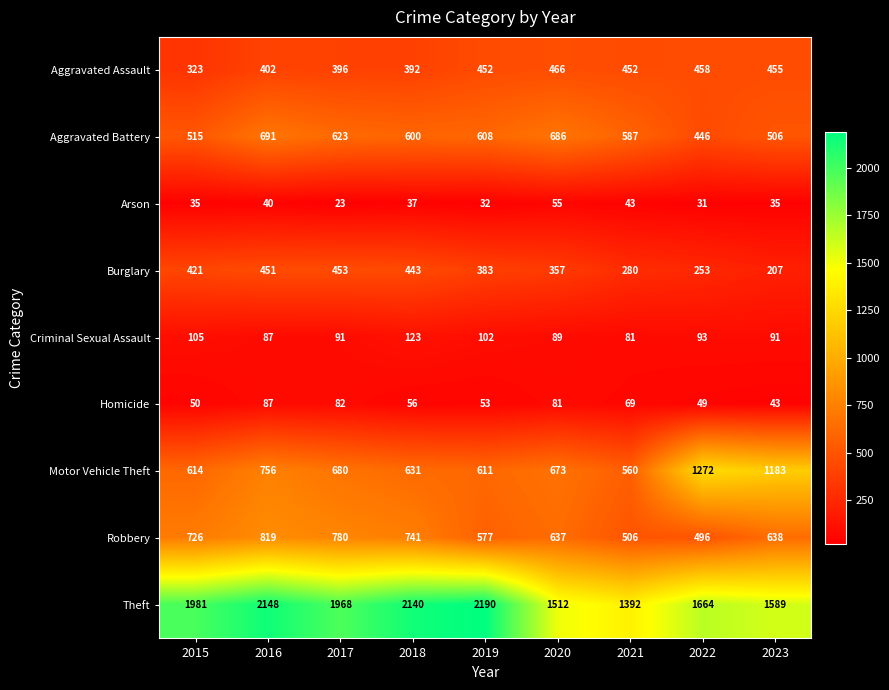

The Criminal Sexual Assault series shows 91 at 2017. True or false?

True